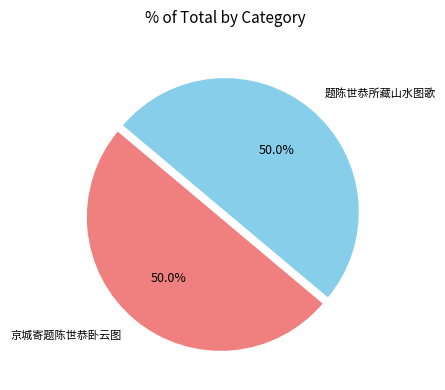

The 京城寄题陈世恭卧云图 slice represents 50% of the pie. True or false?

True